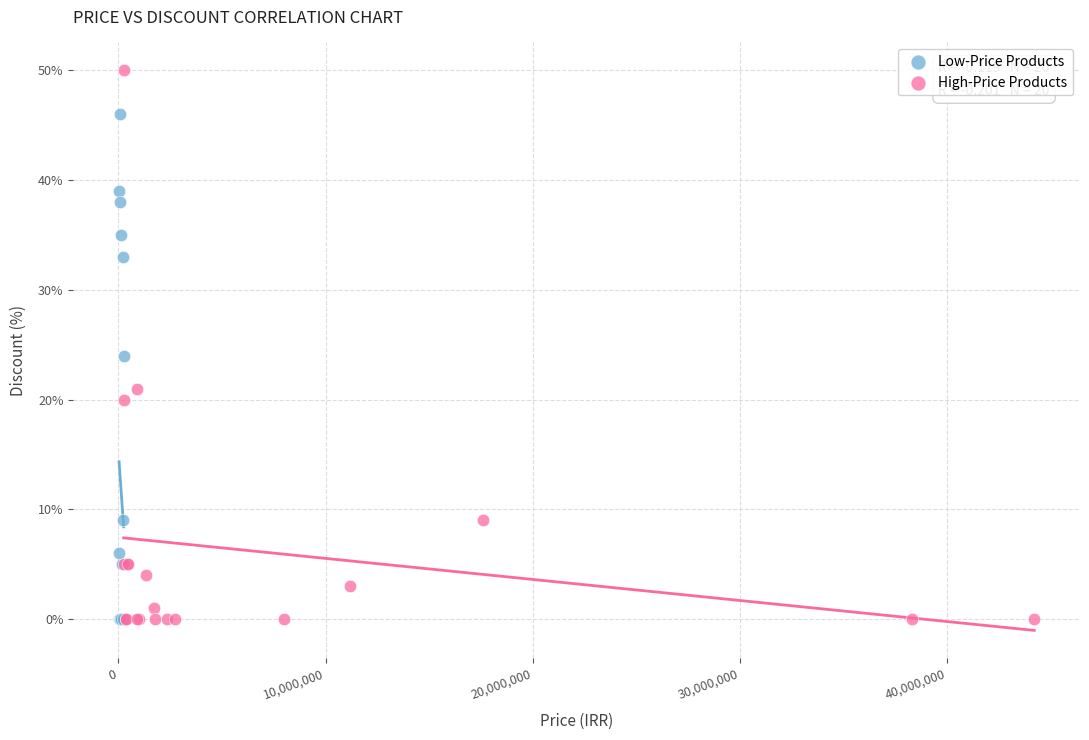

Which series has the widest spread of Y values?

High-Price Products